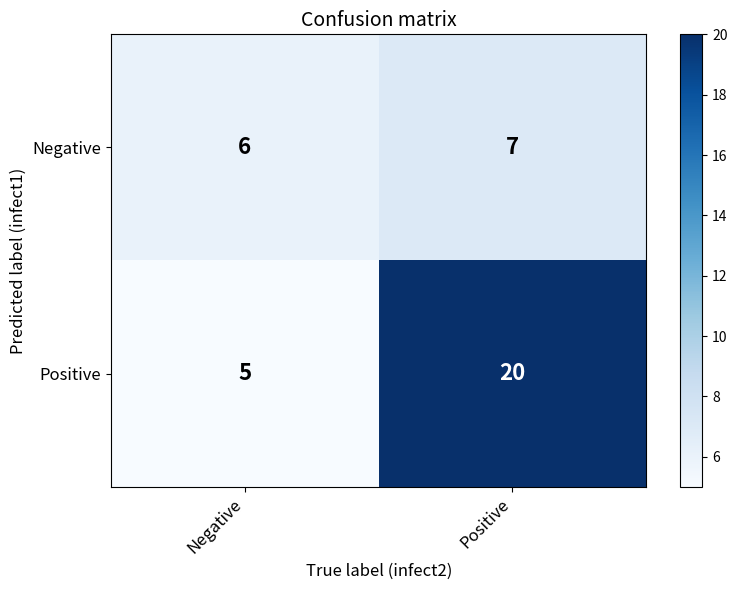

Which category has the highest value in the Negative series?

Positive